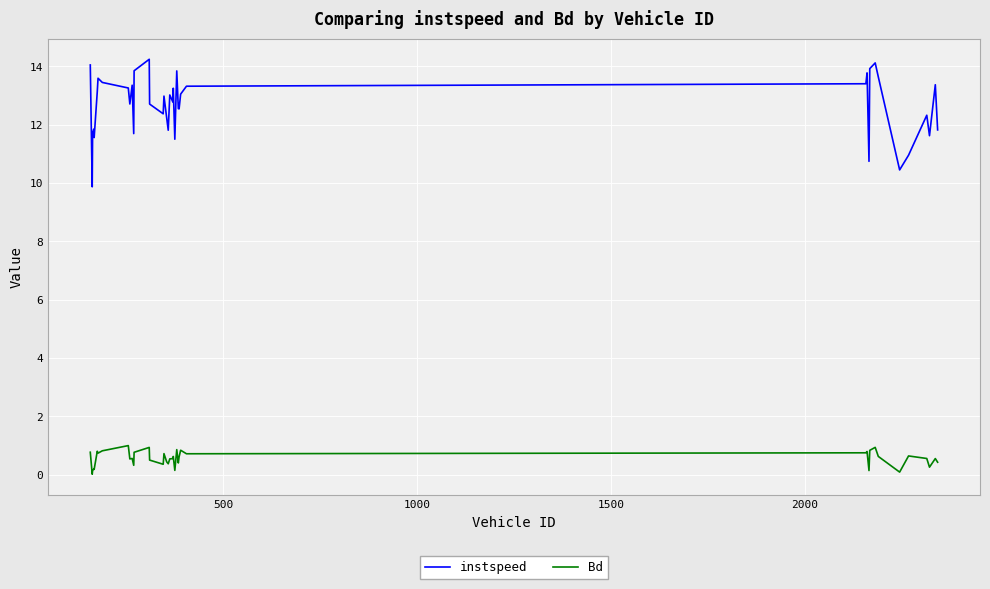

Which series has the largest total across all categories?

instspeed